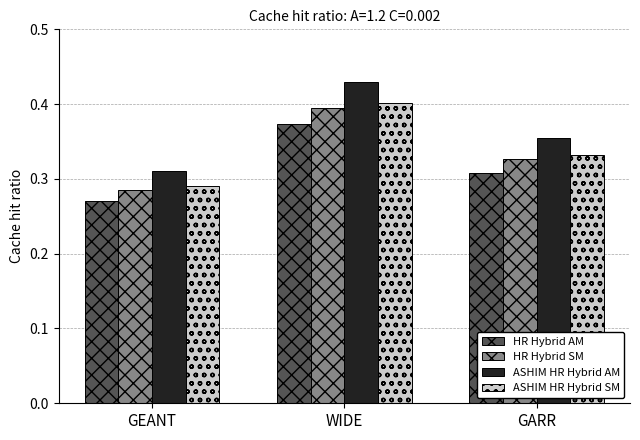

What is the sum of all ASHIM HR Hybrid AM values?

1.1